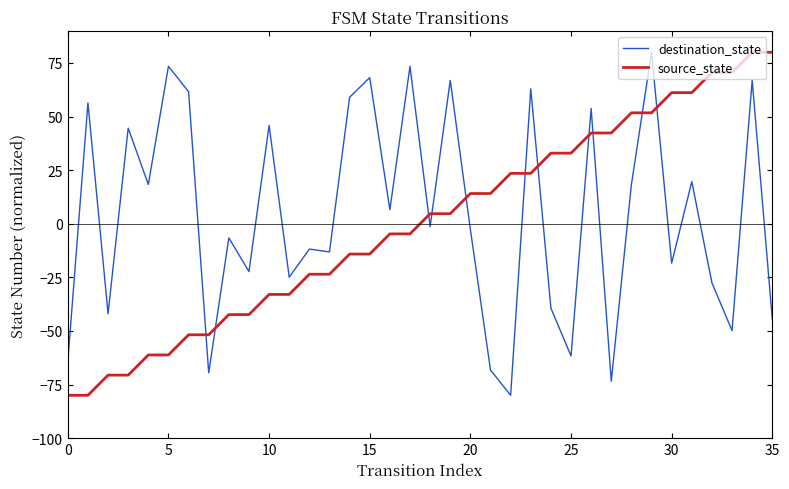

Reading left to right, transcribe all the data shown in this chart.

destination_state: -64.3	56.4	-42.0	44.6	18.4	73.4	61.6	-69.5	-6.6	-22.3	45.9	-24.9	-11.8	-13.1	59.0	68.2	6.6	73.4	-1.3	66.9	-2.6	-68.2	-80.0	63.0	-39.3	-61.6	53.8	-73.4	18.4	80.0	-18.4	19.7	-27.5	-49.8	66.9	-44.6
source_state: -80.0	-80.0	-70.6	-70.6	-61.2	-61.2	-51.8	-51.8	-42.4	-42.4	-32.9	-32.9	-23.5	-23.5	-14.1	-14.1	-4.7	-4.7	4.7	4.7	14.1	14.1	23.5	23.5	32.9	32.9	42.4	42.4	51.8	51.8	61.2	61.2	70.6	70.6	80.0	80.0